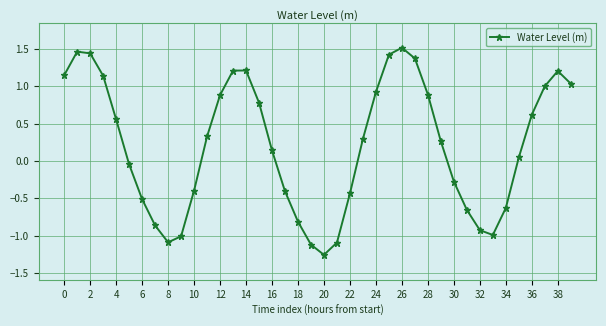

What is the value of the 16th point from the left?

0.8